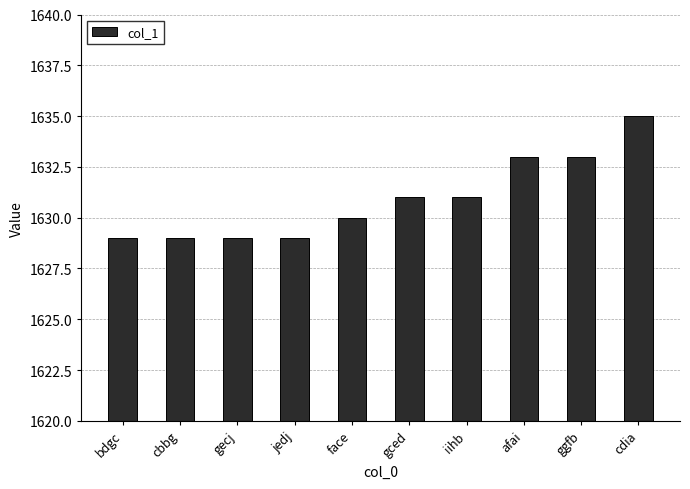

At which category does the chart reach its peak across all series?

cdia